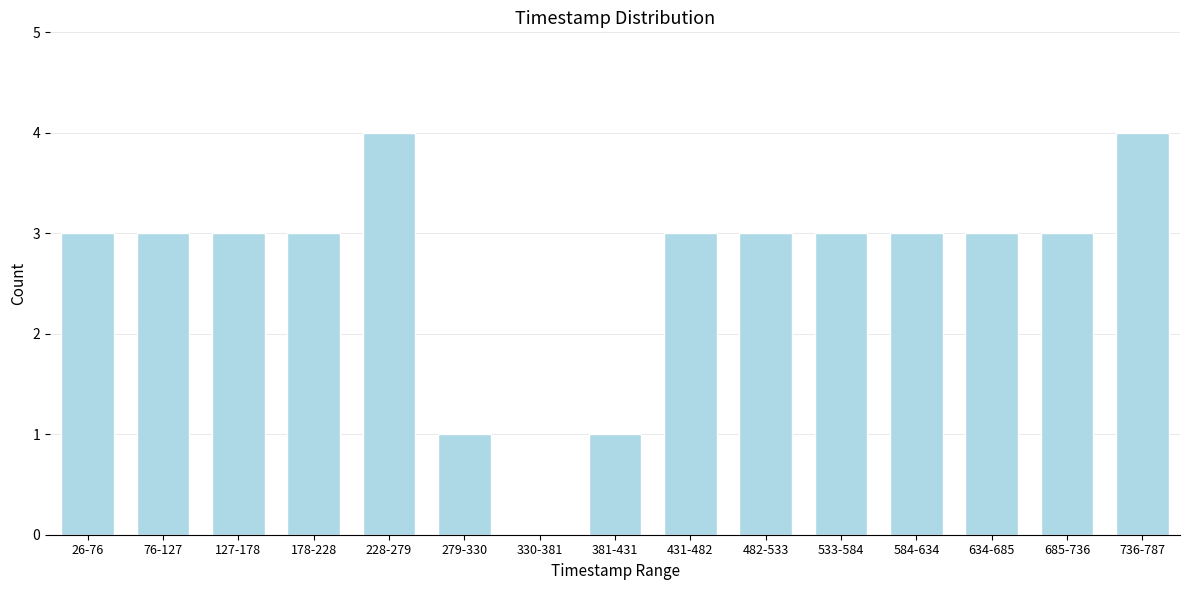

The value at 584-634 is 3. True or false?

True